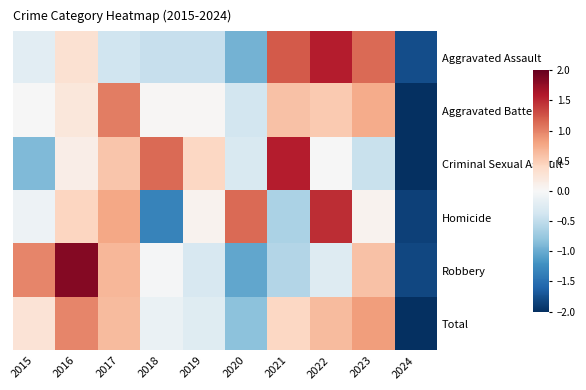

Reading left to right, list all the values displayed in this chart.

Aggravated Assault: 2015=-0.2	2016=0.3	2017=-0.4	2018=-0.5	2019=-0.5	2020=-0.9	2021=1.2	2022=1.6	2023=1.1	2024=-1.8
Aggravated Battery: 2015=-0.0	2016=0.2	2017=1.0	2018=0.0	2019=0.0	2020=-0.4	2021=0.6	2022=0.5	2023=0.7	2024=-2.8
Criminal Sexual Assault: 2015=-0.9	2016=0.1	2017=0.6	2018=1.1	2019=0.4	2020=-0.3	2021=1.6	2022=-0.0	2023=-0.4	2024=-2.2
Homicide: 2015=-0.1	2016=0.4	2017=0.8	2018=-1.3	2019=0.1	2020=1.1	2021=-0.6	2022=1.5	2023=0.1	2024=-1.9
Robbery: 2015=1.0	2016=1.8	2017=0.7	2018=-0.0	2019=-0.3	2020=-1.0	2021=-0.6	2022=-0.3	2023=0.6	2024=-1.8
Total: 2015=0.3	2016=1.0	2017=0.6	2018=-0.1	2019=-0.2	2020=-0.8	2021=0.4	2022=0.6	2023=0.8	2024=-2.6